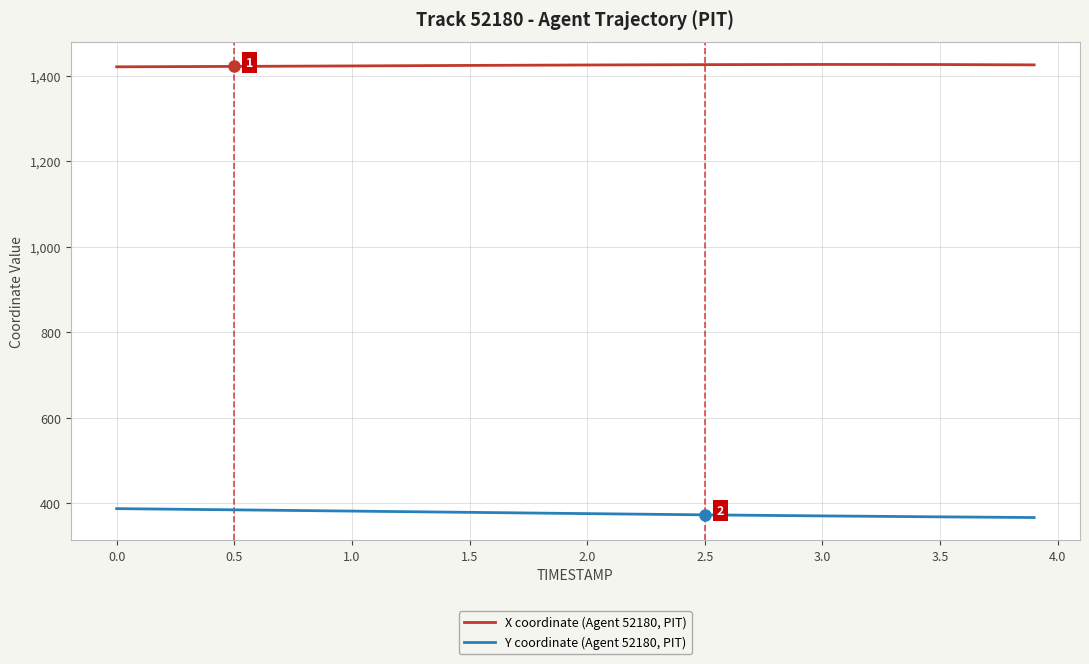

What is the smallest value displayed?

367.2